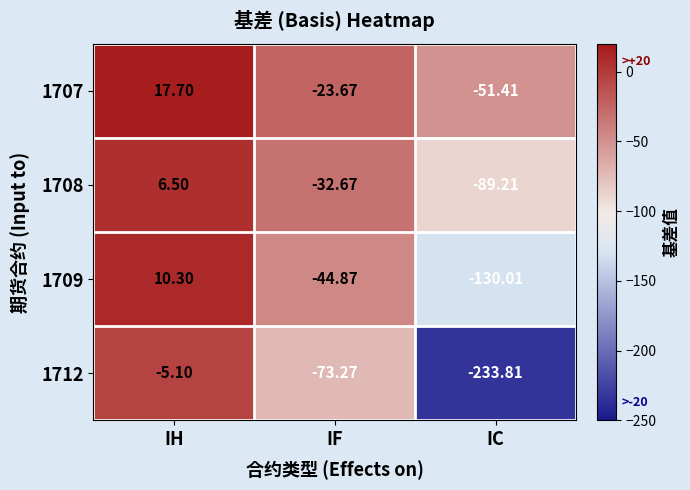

At which category is the sum across all series the highest?

IH